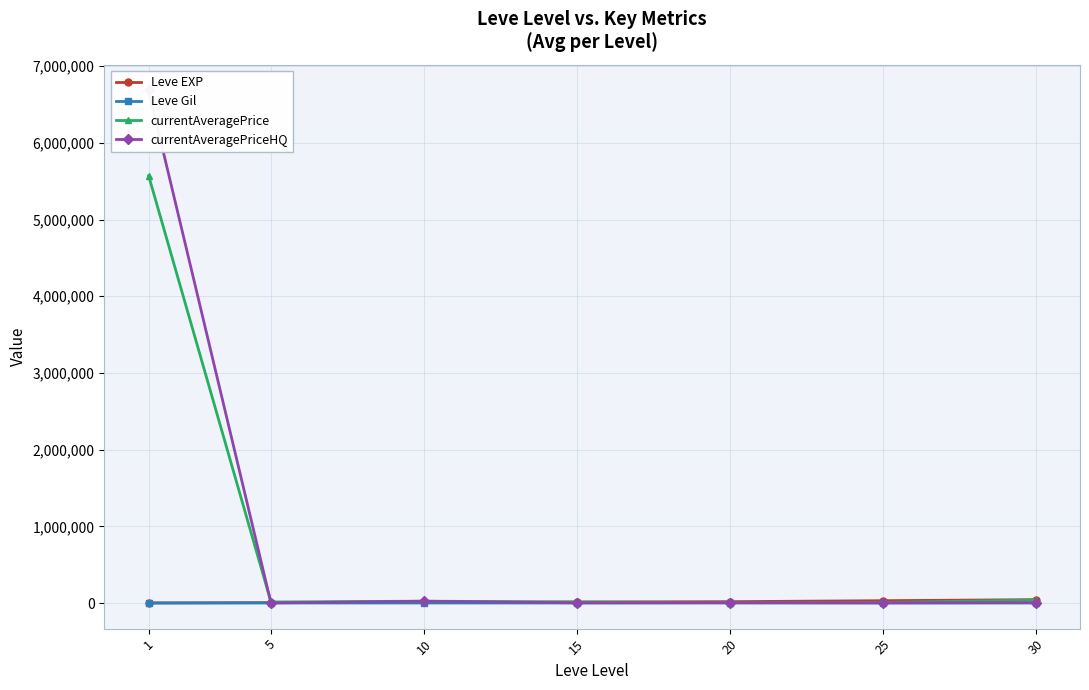

True or false: currentAveragePriceHQ and Leve EXP cross at least once.

True